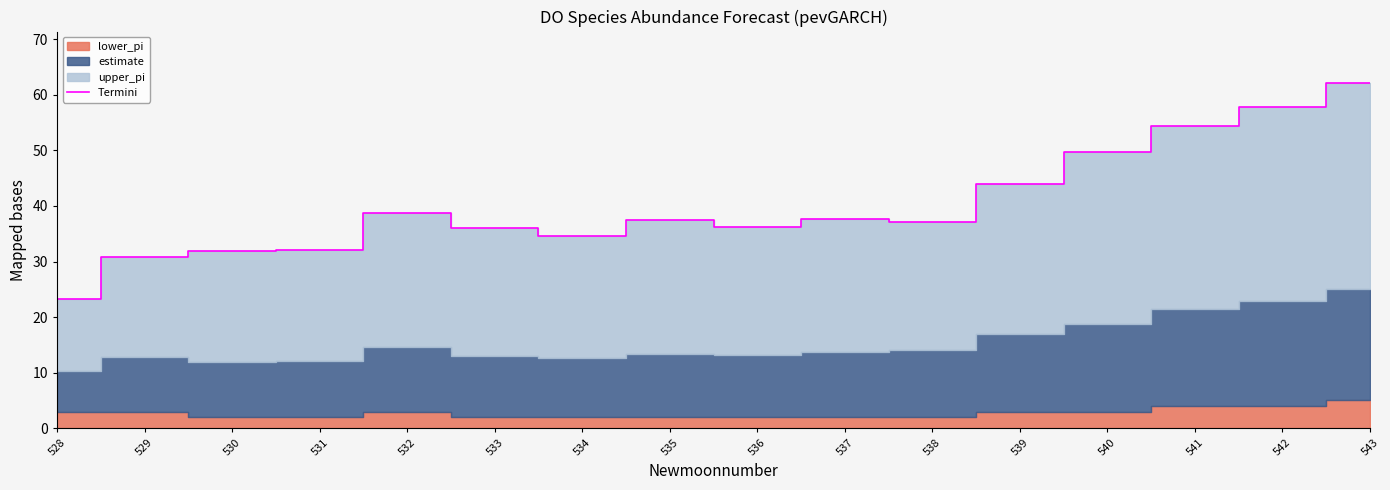

Where is the first local minimum?

534